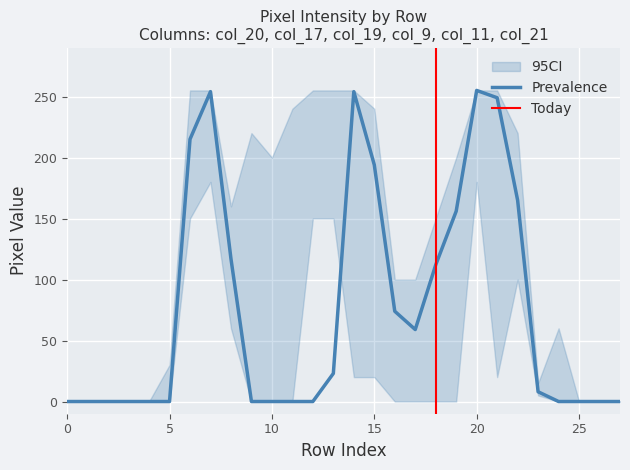

What is the highest value of the Prevalence series?

255